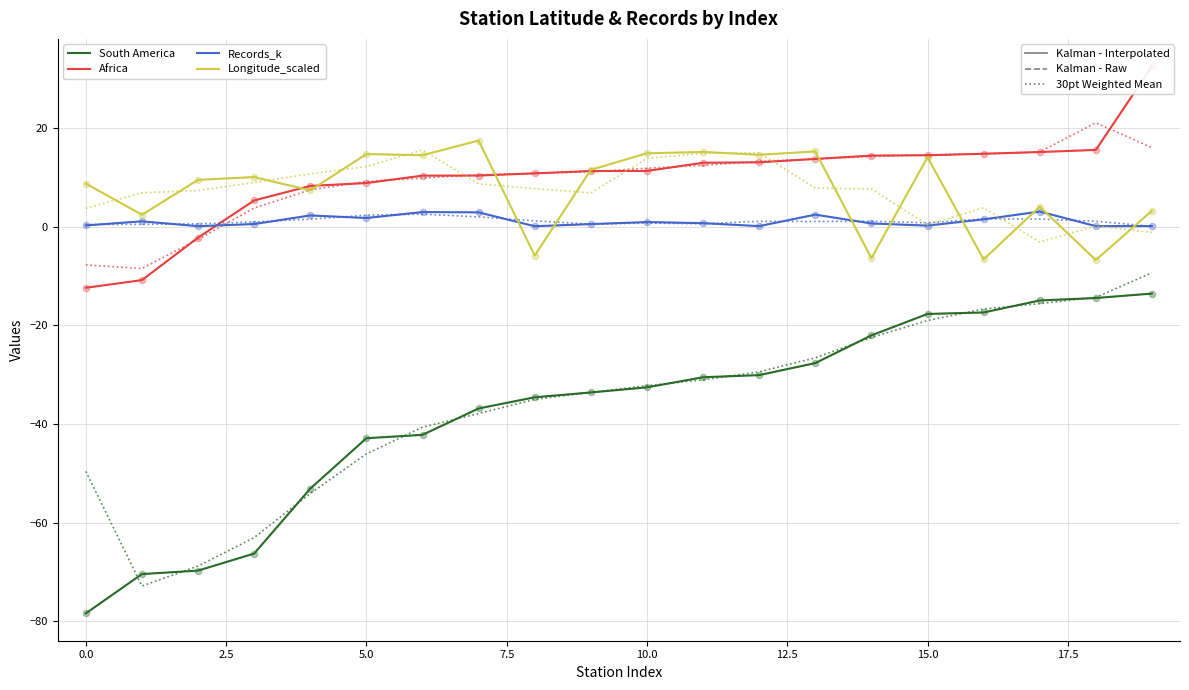

Is the value of Africa at 1 greater than the value of South America at 8?

Yes